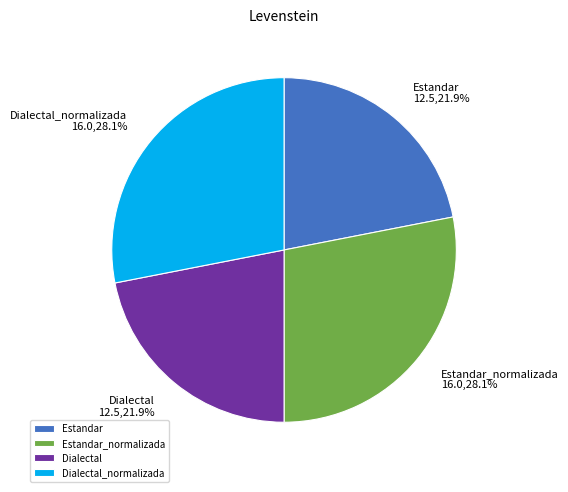

True or false: Estandar_normalizada accounts for 16% of the total.

False